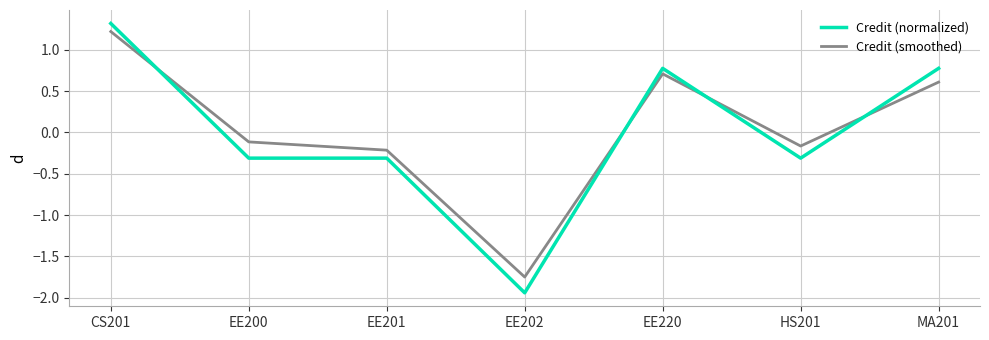

What position from the right is EE200?

6